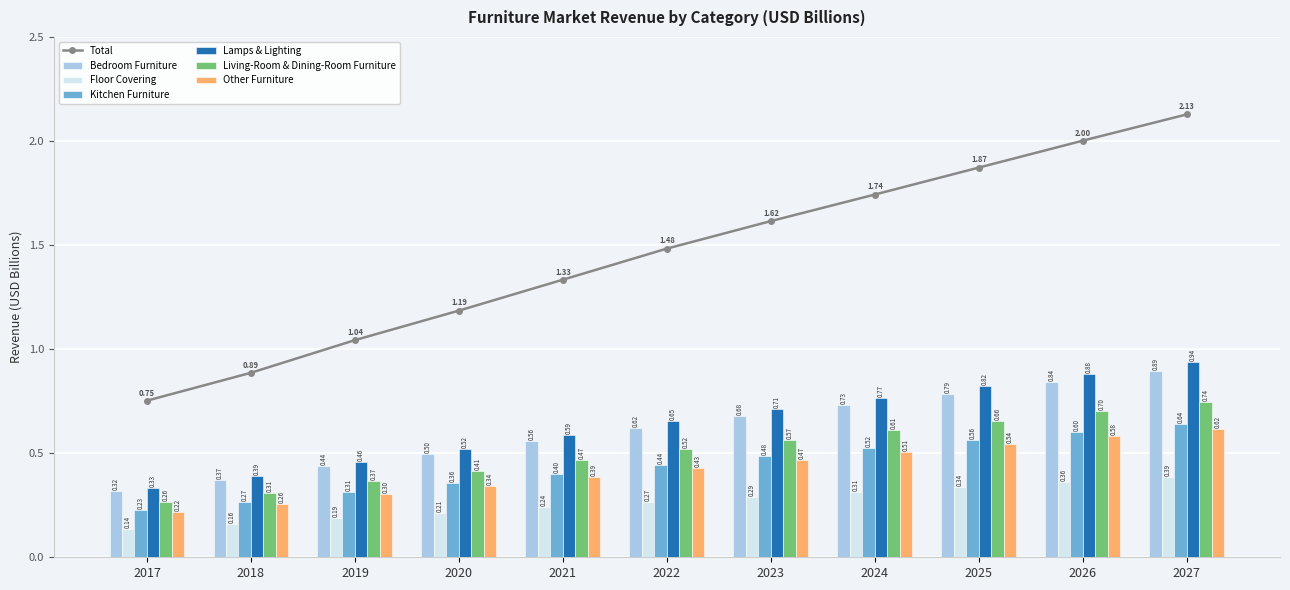

Rank the categories by Other Furniture value from lowest to highest.

2017, 2018, 2019, 2020, 2021, 2022, 2023, 2024, 2025, 2026, 2027